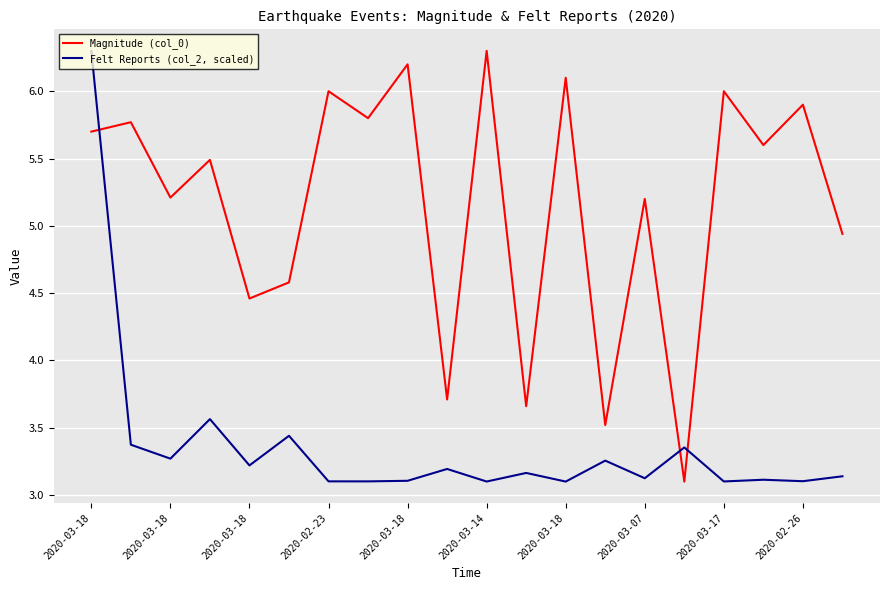

Rank the series by their average value, from highest to lowest.

Magnitude (col_0), Felt Reports (col_2, scaled)